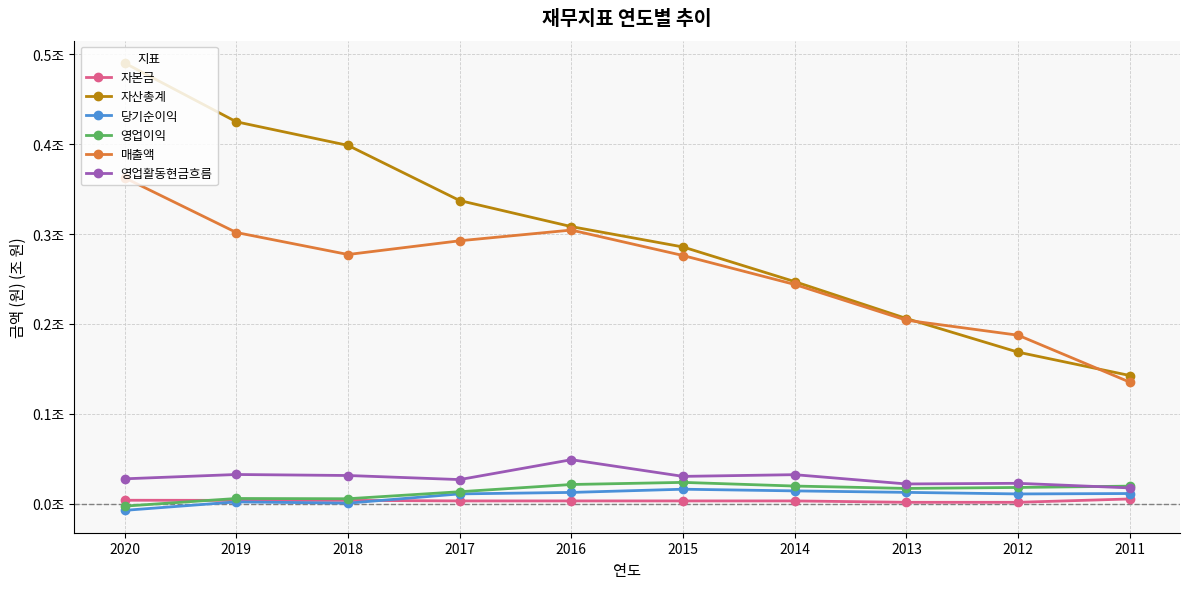

What are all the series names shown in the legend?

자본금, 자산총계, 당기순이익, 영업이익, 매출액, 영업활동현금흐름